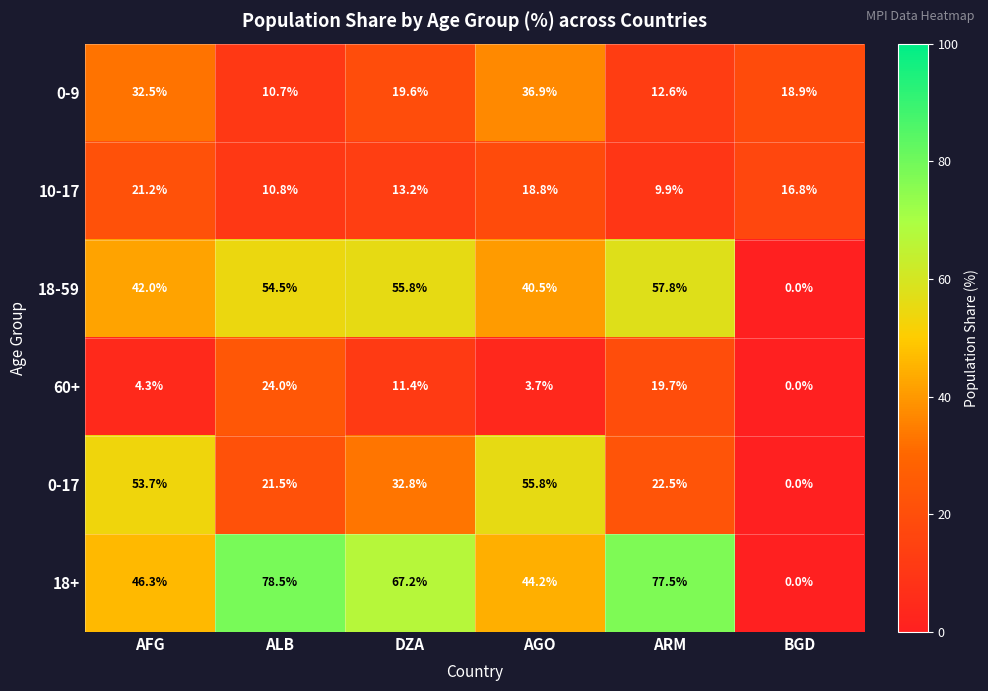

Which label corresponds to the largest value in the chart?

ALB